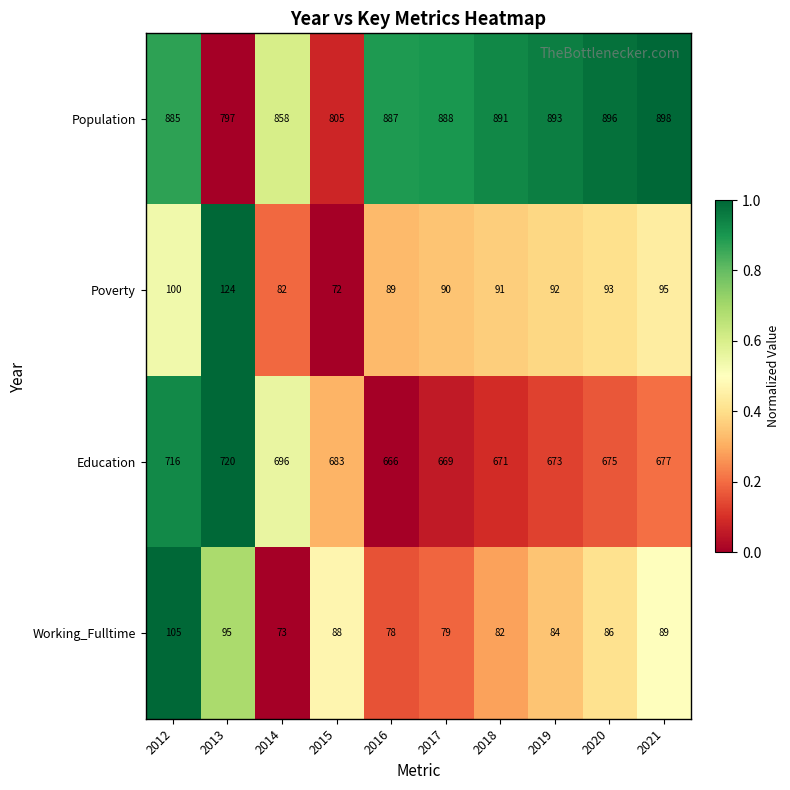

Between 2015 and 2021, which series saw the biggest shift?

Population